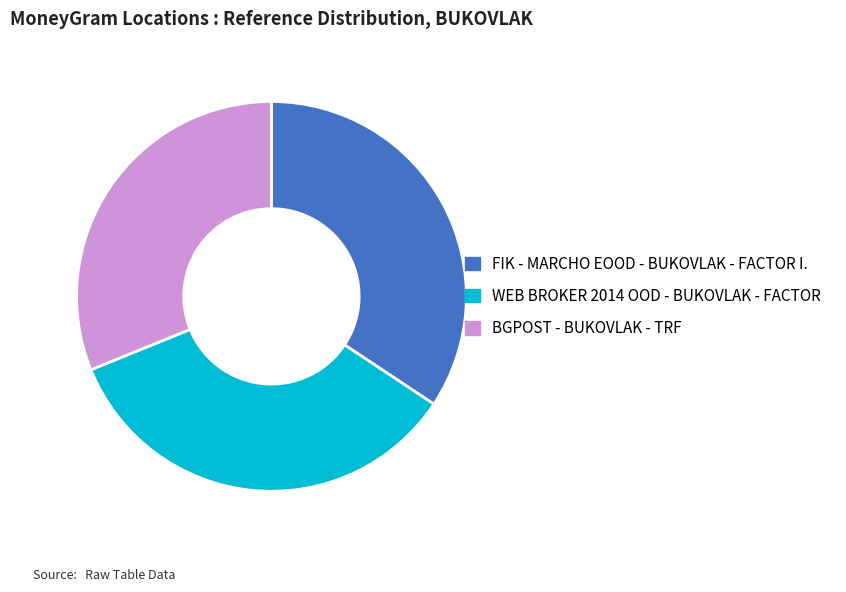

Does any single category account for the majority?

No